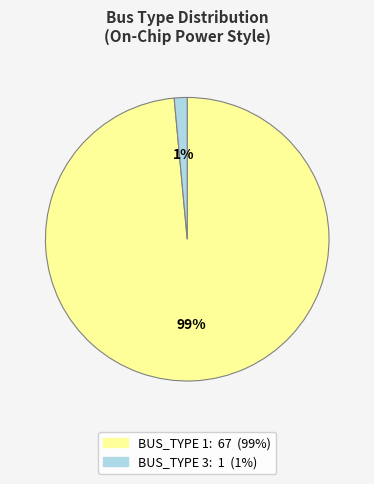

Does any single category account for the majority?

Yes